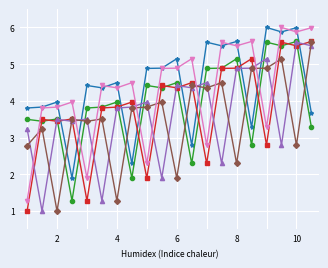

Does the chart have visible grid lines?

Yes